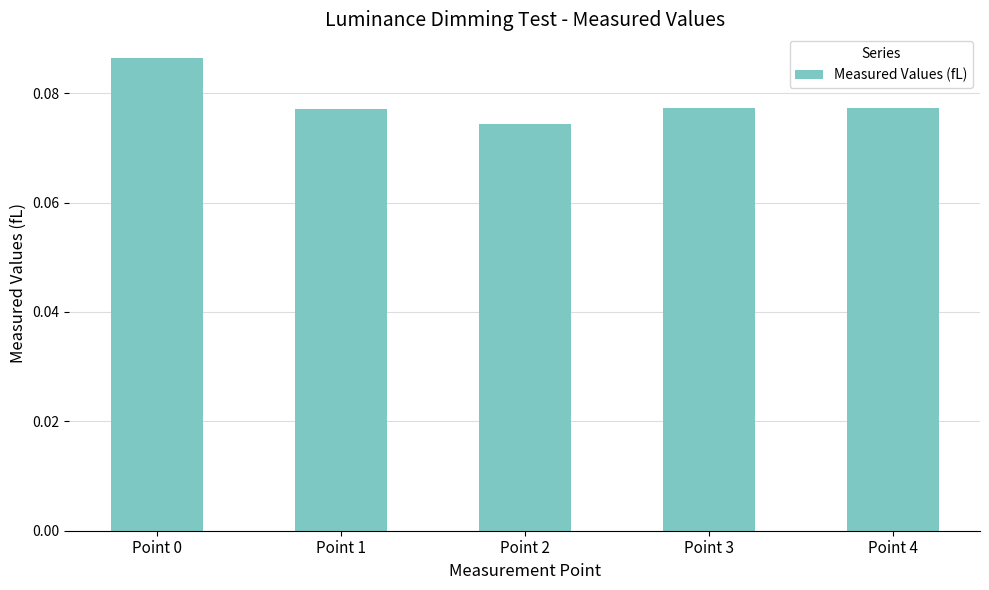

Between Point 4 and Point 2, which is larger?

Point 4